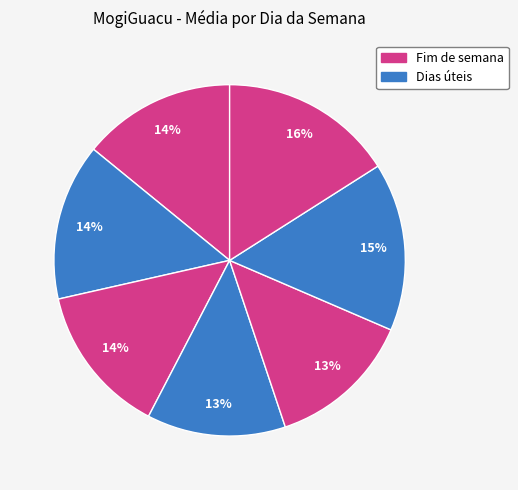

Count the number of slices in the pie.

7